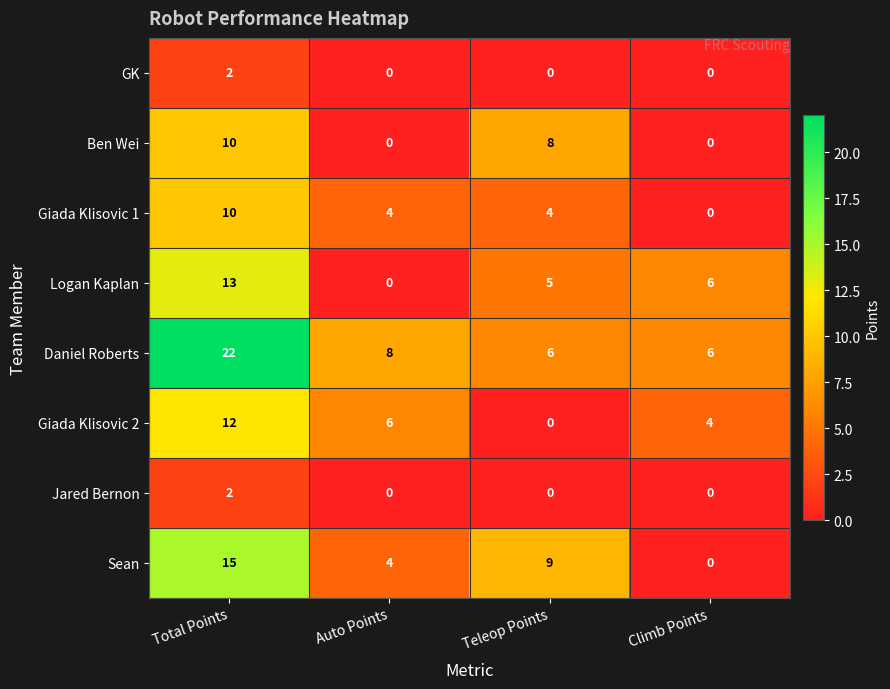

Rank the categories by Sean value from highest to lowest.

Total Points, Teleop Points, Auto Points, Climb Points